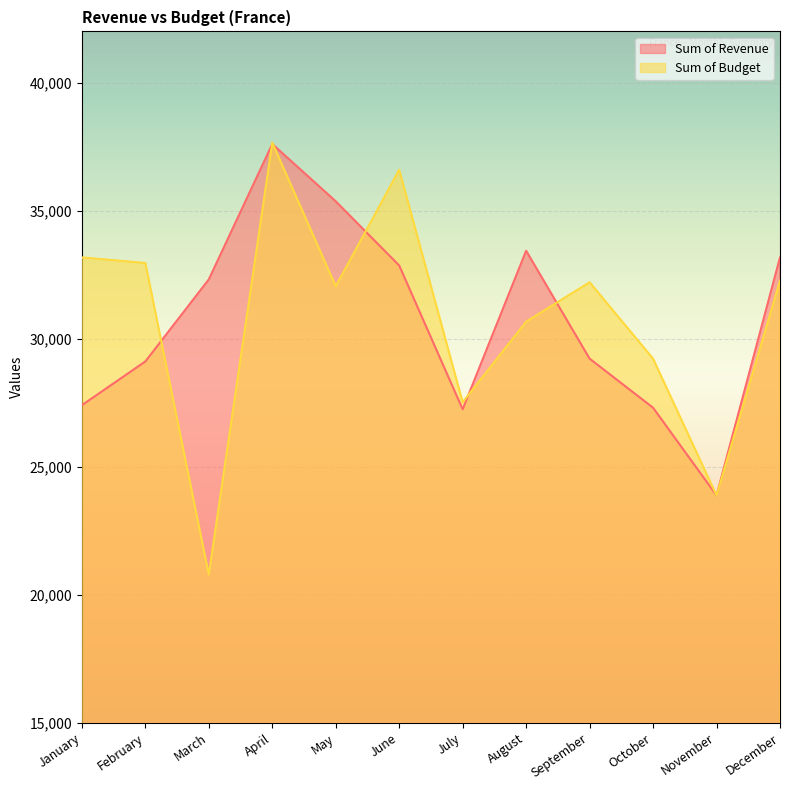

Where is Sum of Budget nearest to the value 29219?

October